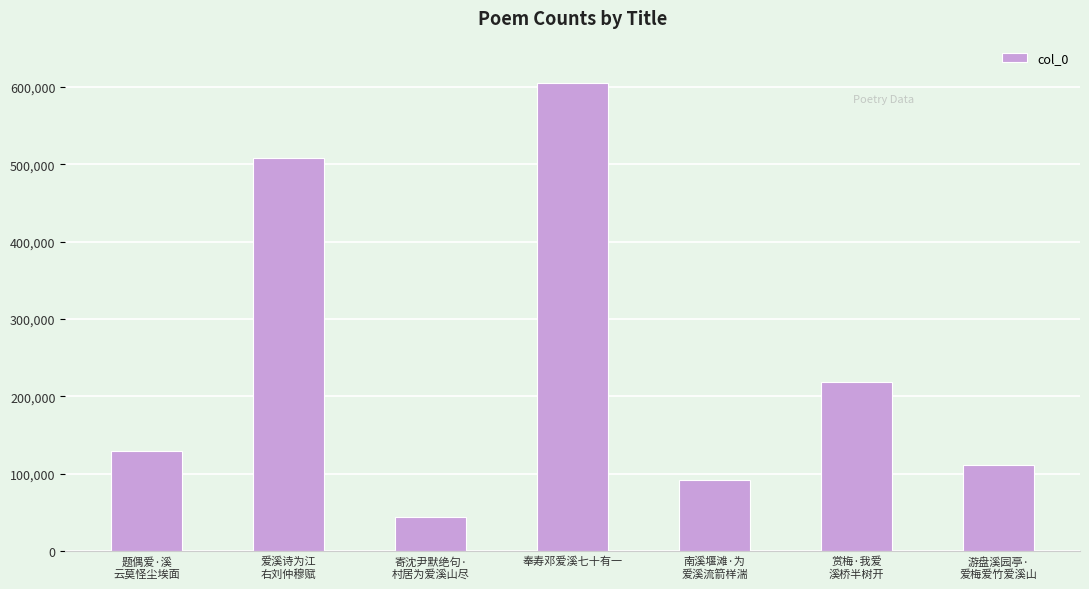

Count the number of categories in the chart.

7